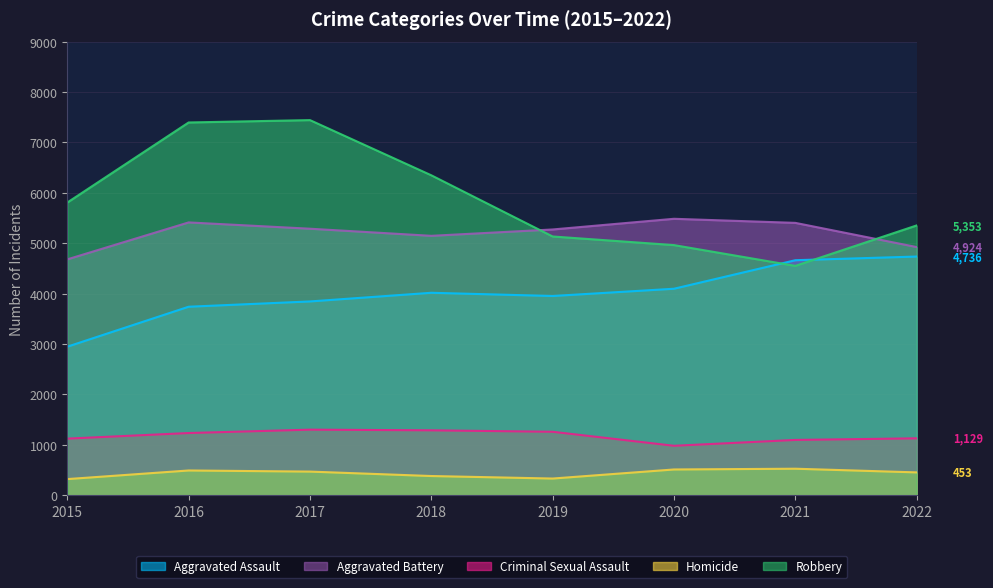

How many lines are shown in the chart?

5